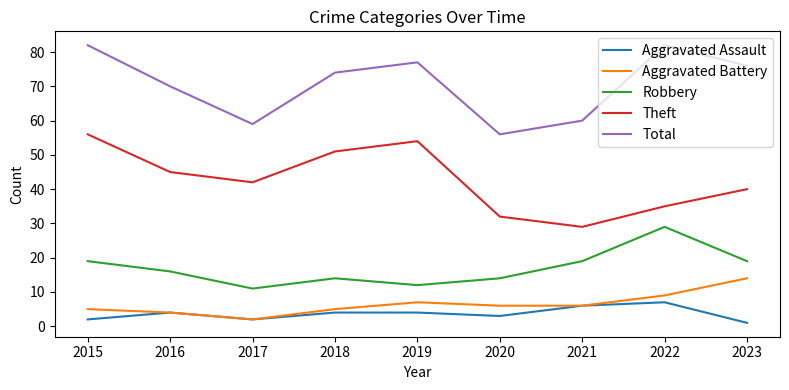

Reading left to right, transcribe all the data shown in this chart.

Aggravated Assault: 2015=2	2016=4	2017=2	2018=4	2019=4	2020=3	2021=6	2022=7	2023=1
Aggravated Battery: 2015=5	2016=4	2017=2	2018=5	2019=7	2020=6	2021=6	2022=9	2023=14
Robbery: 2015=19	2016=16	2017=11	2018=14	2019=12	2020=14	2021=19	2022=29	2023=19
Theft: 2015=56	2016=45	2017=42	2018=51	2019=54	2020=32	2021=29	2022=35	2023=40
Total: 2015=82	2016=70	2017=59	2018=74	2019=77	2020=56	2021=60	2022=82	2023=76